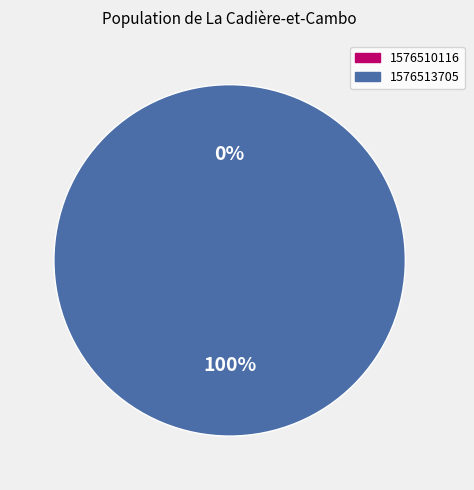

To the nearest percent, what percentage of the pie is 1576513705?

100%